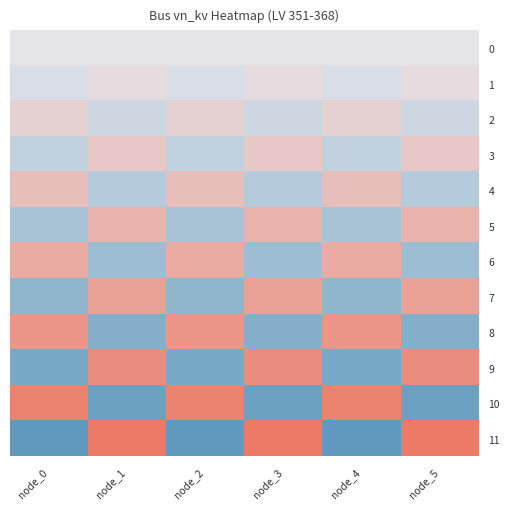

Which series has the largest range (max minus min)?

11